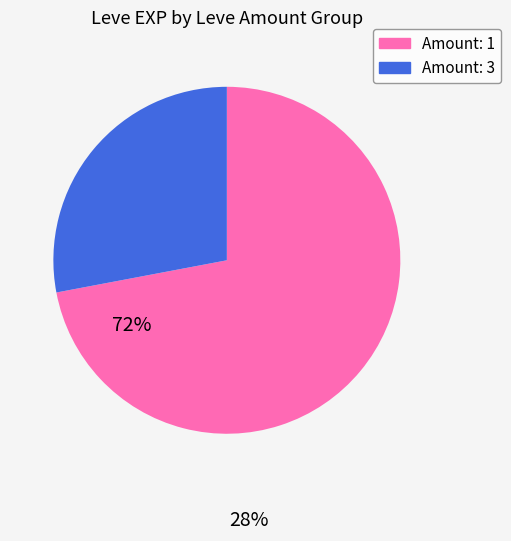

Is there any slice that represents more than half of the pie?

Yes